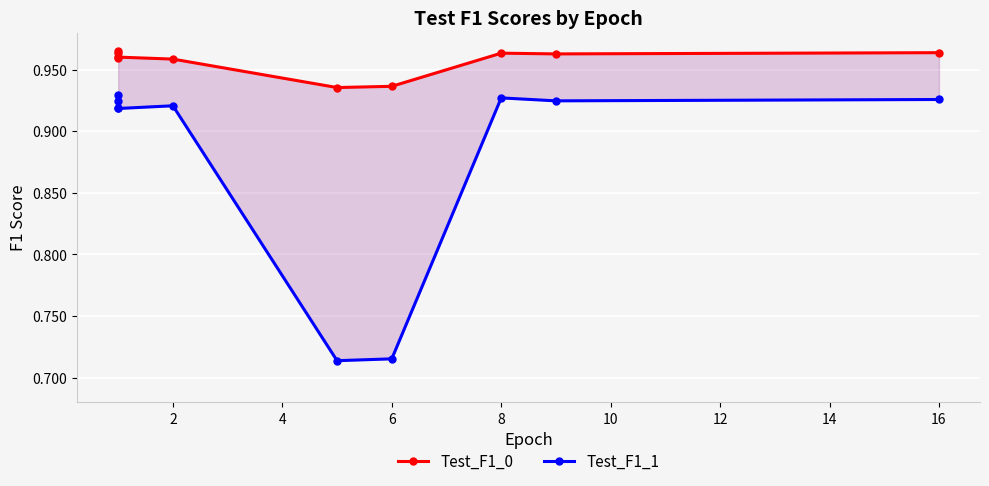

How many interior local valleys does the Test_F1_1 series have?

3